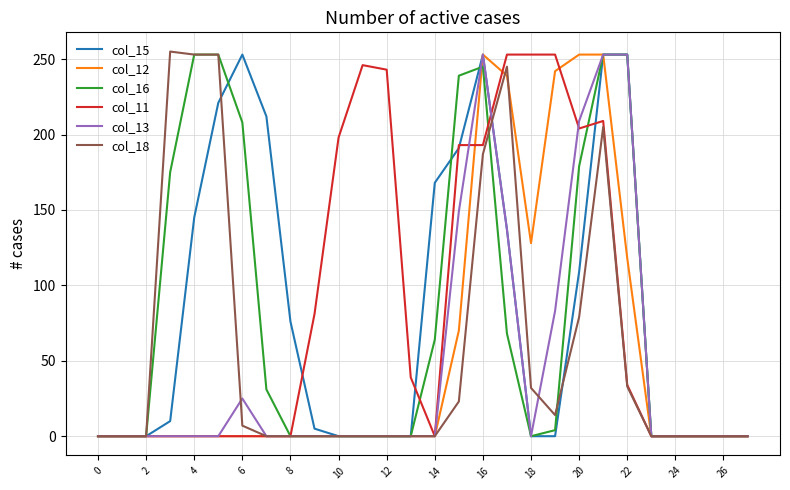

Is this an area chart (filled region under the line)?

No